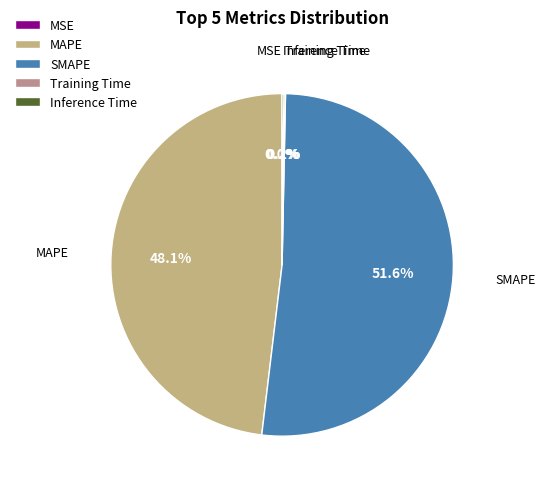

What is the ratio of the value at SMAPE to the value at MAPE?

1.1